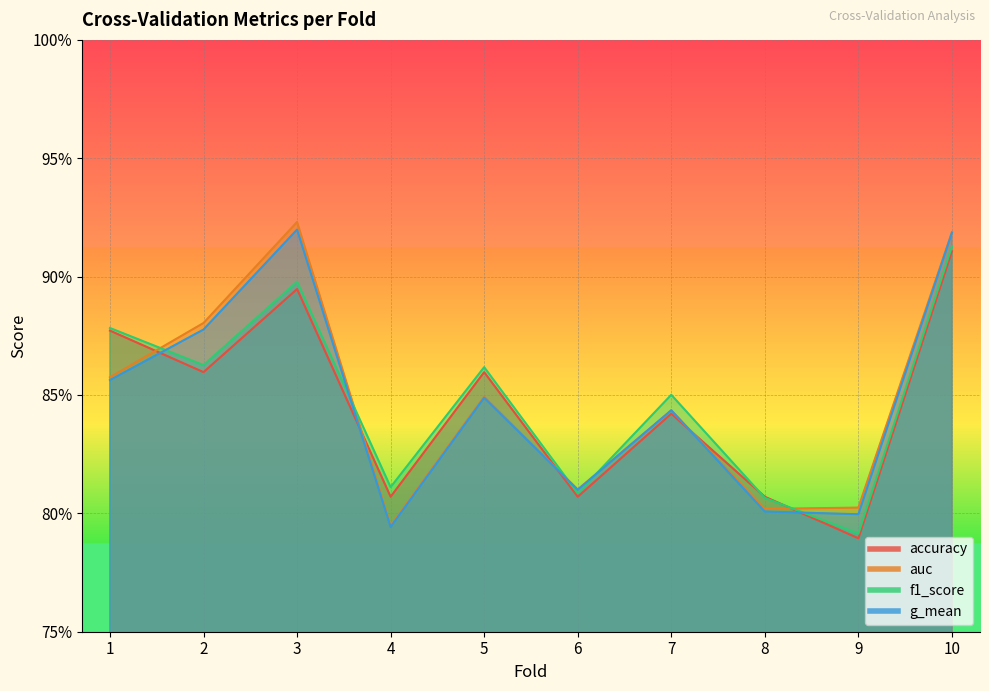

At which label does accuracy reach its minimum?

9